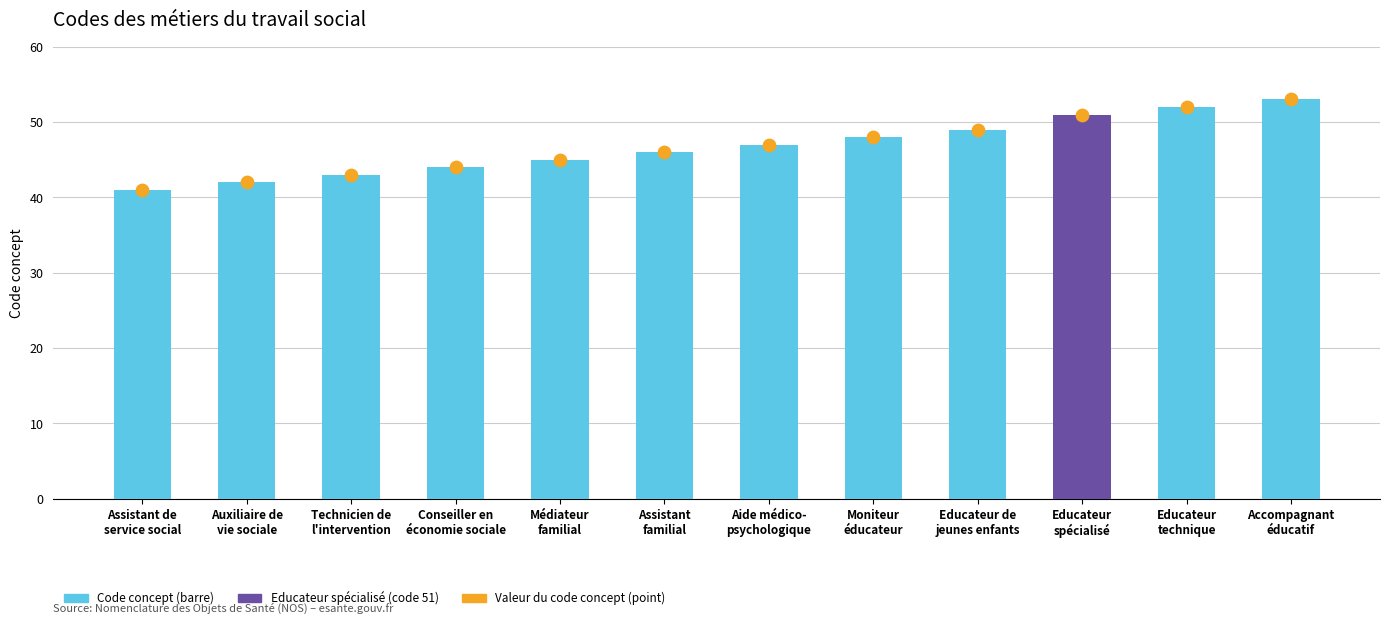

Which series reaches the maximum Y coordinate?

Code concept (numérique)